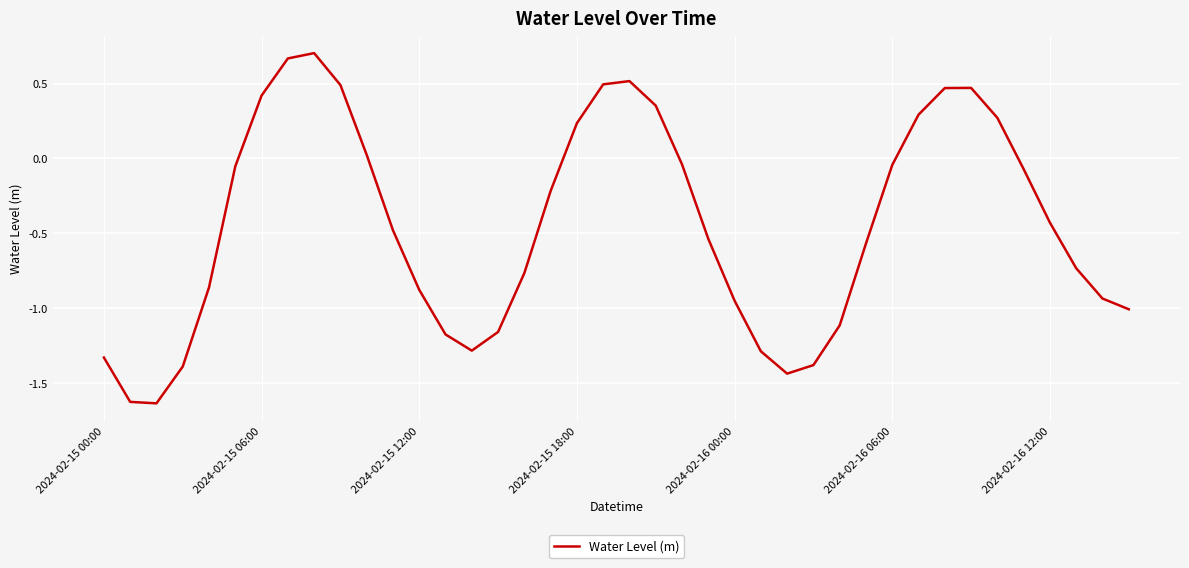

How many lines are shown in the chart?

1